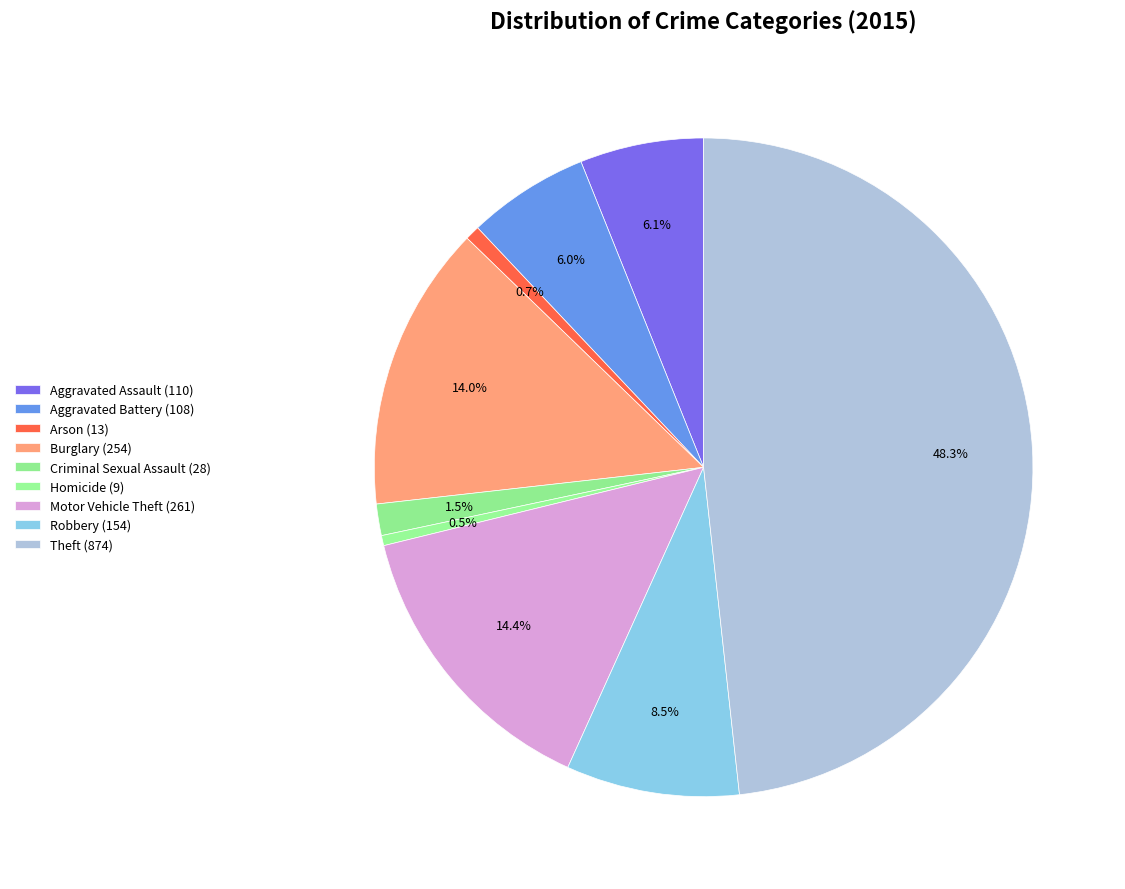

Between Burglary and Aggravated Battery, which is larger?

Burglary